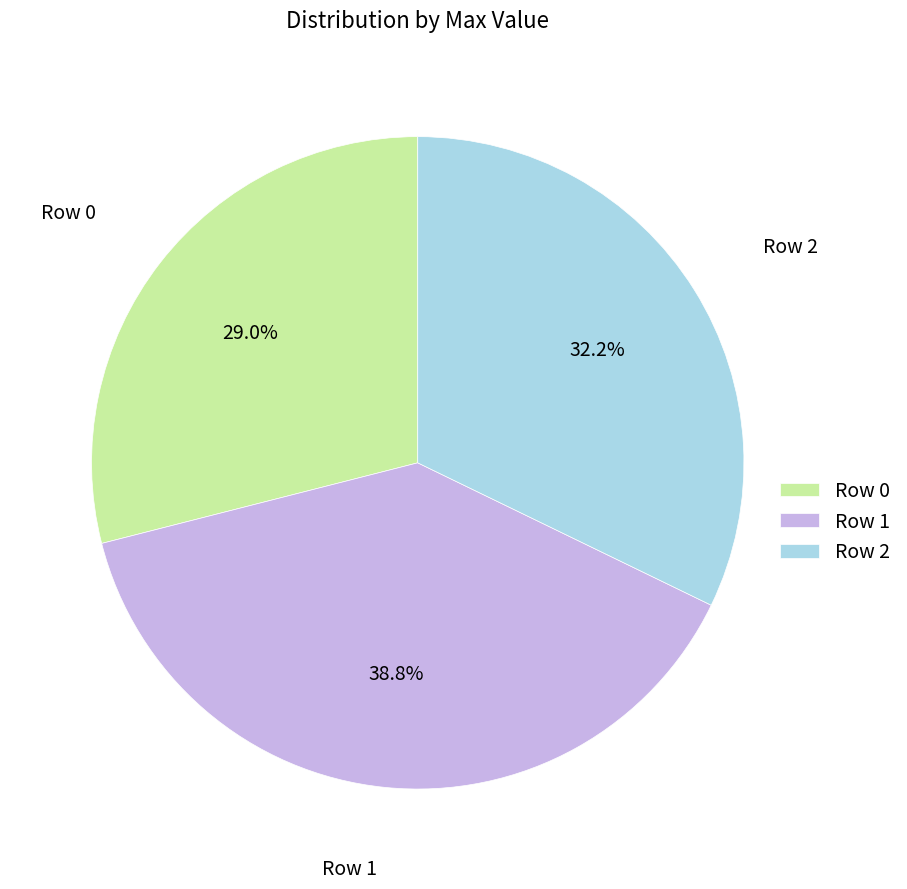

What percentage is the Row 0 slice, to the nearest percent?

29%